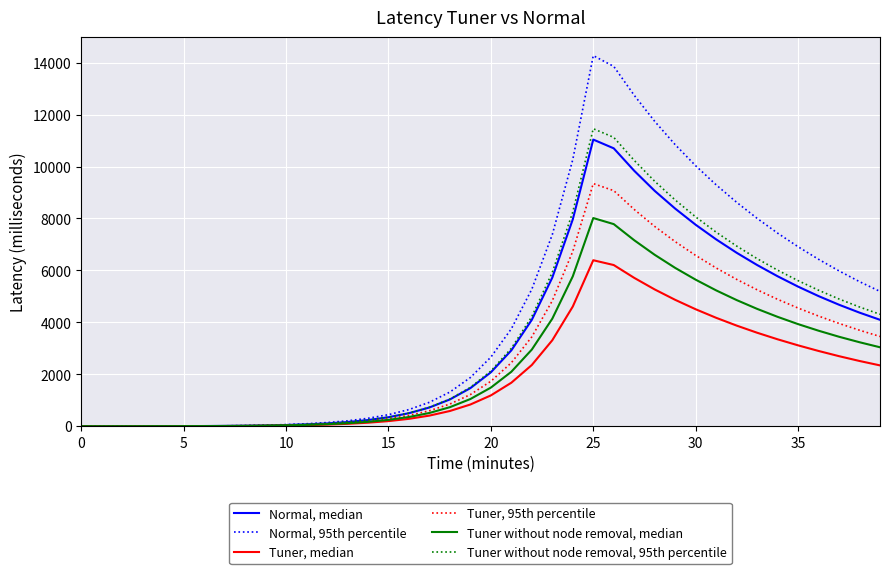

What is the greatest value displayed?

14272